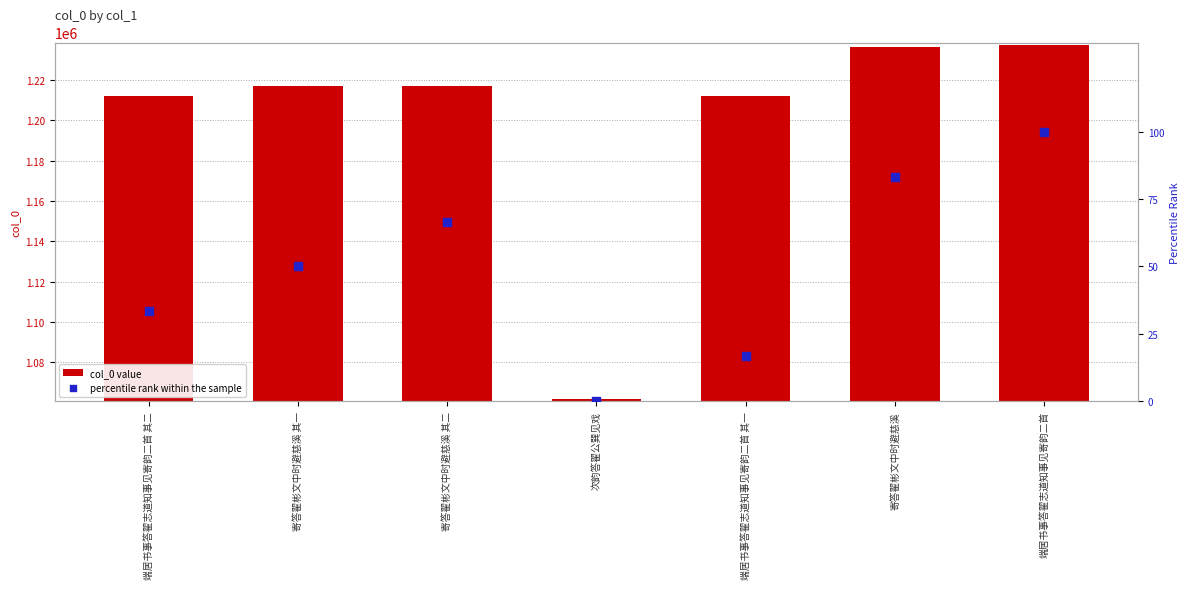

At which category is the sum across all series the highest?

端居书事答翟志道知事见寄韵二首